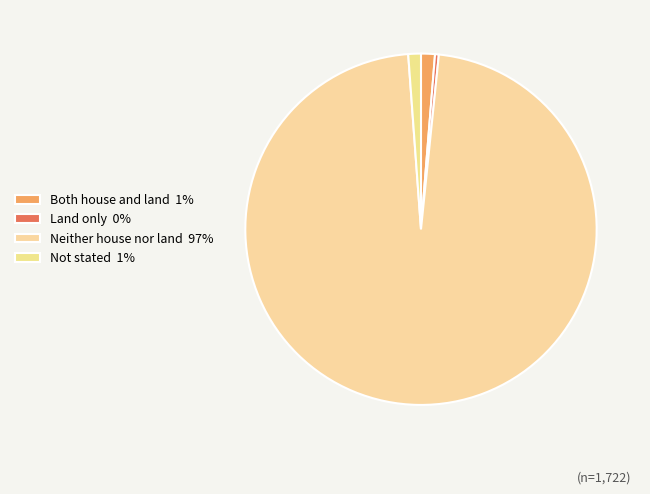

How much of the chart is everything except Neither house nor land?

2.8%